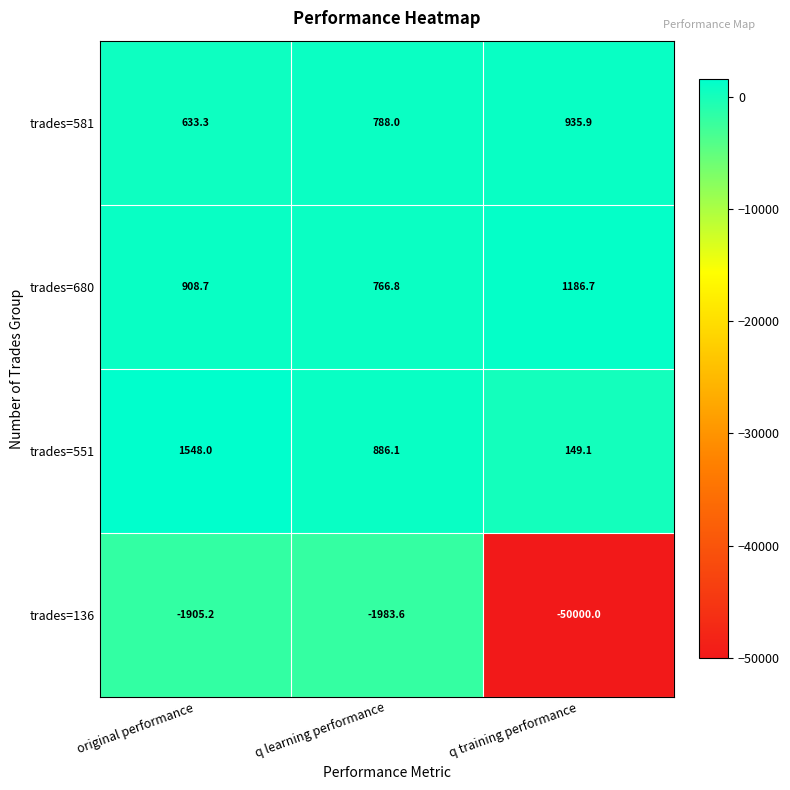

Which series has the largest total across all categories?

trades=680